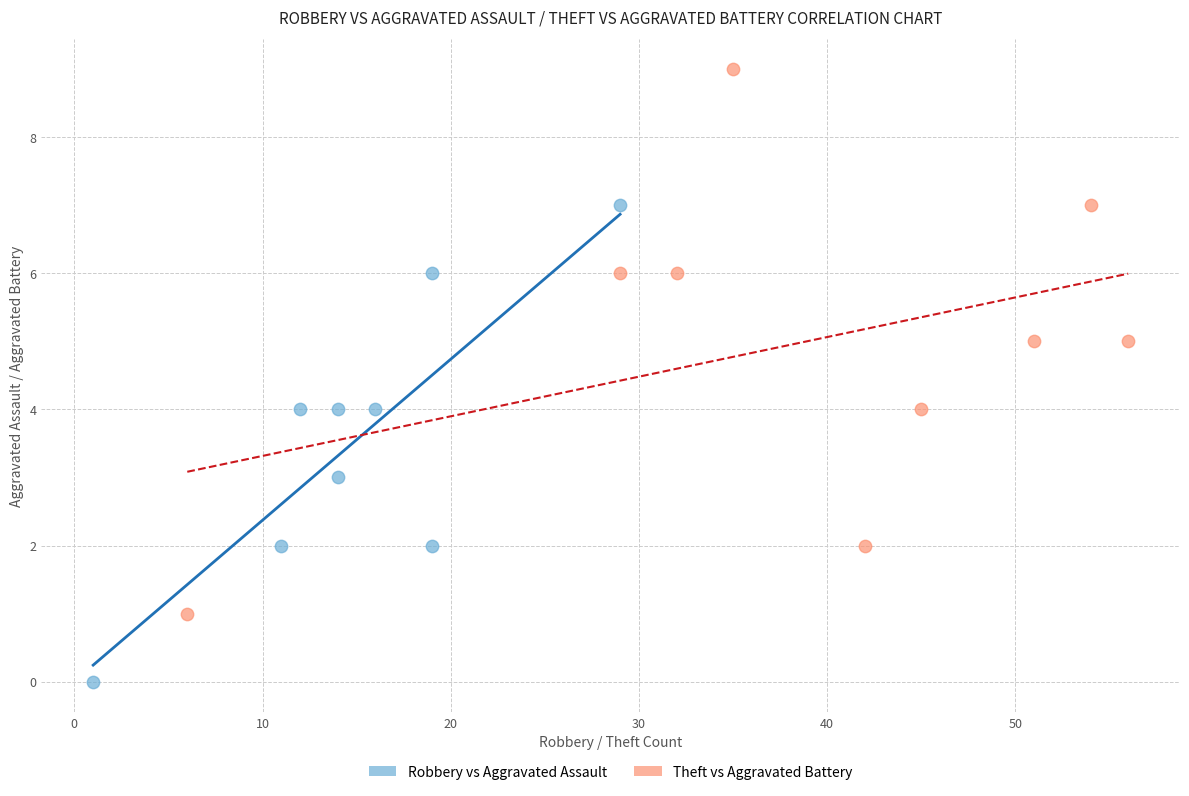

Which series has the widest spread of Y values?

Theft vs Aggravated Battery